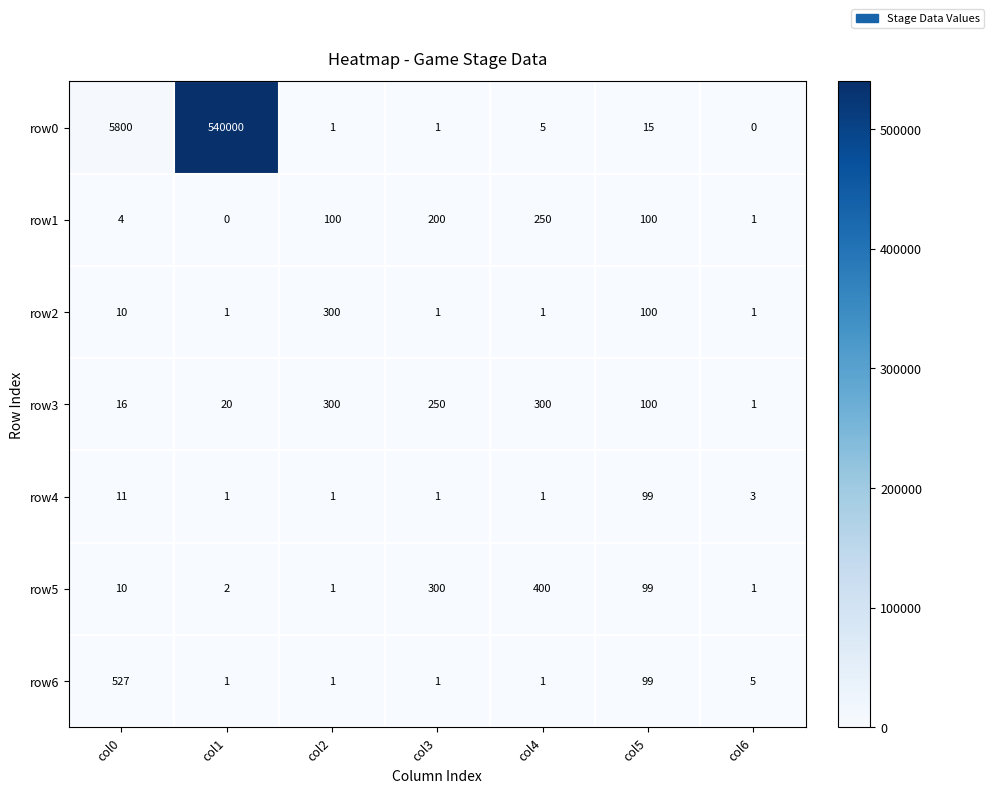

What is the total value across all series at col3?

754